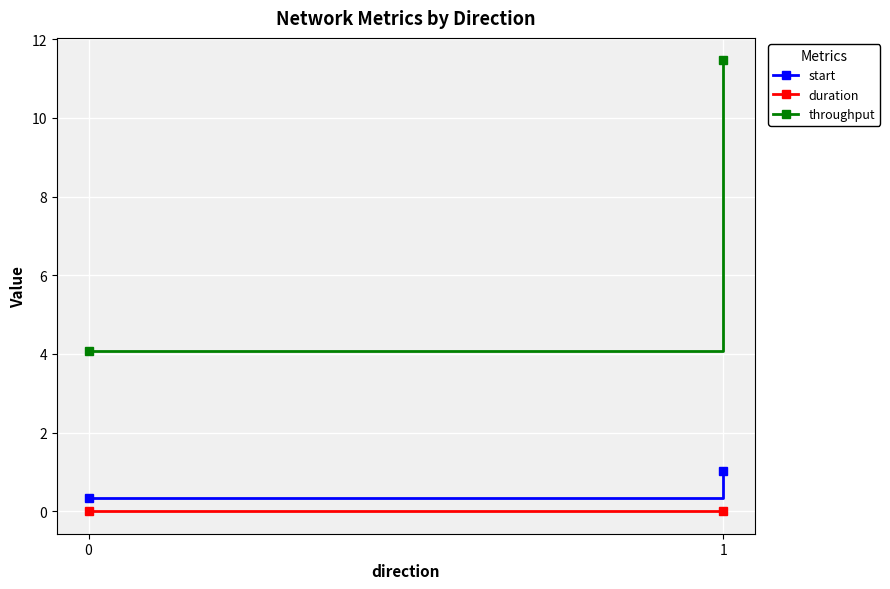

Reading left to right, extract all data points from this chart.

start: 0=0.3	1=1.0
duration: 0=0.0	1=0.0
throughput: 0=4.1	1=11.5